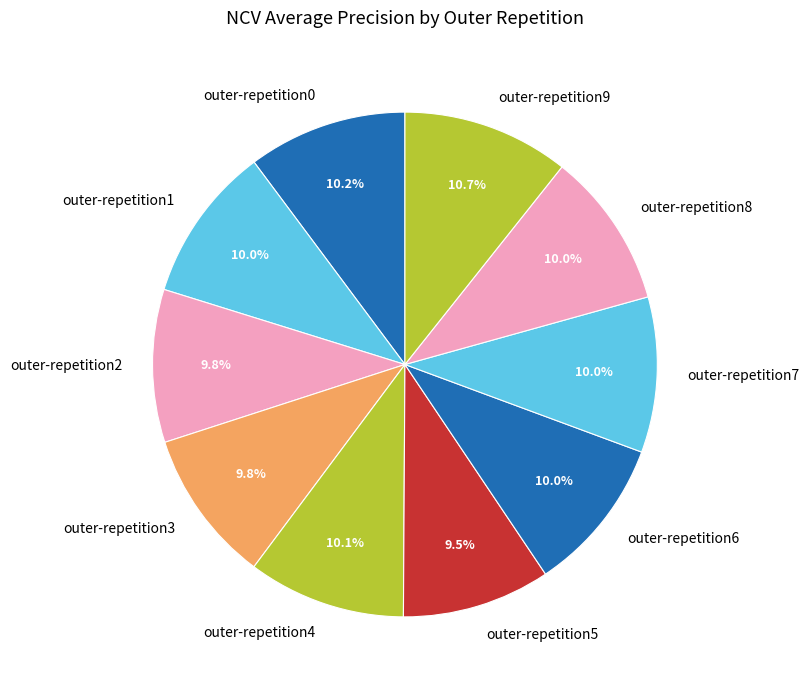

Count the number of slices in the pie.

10